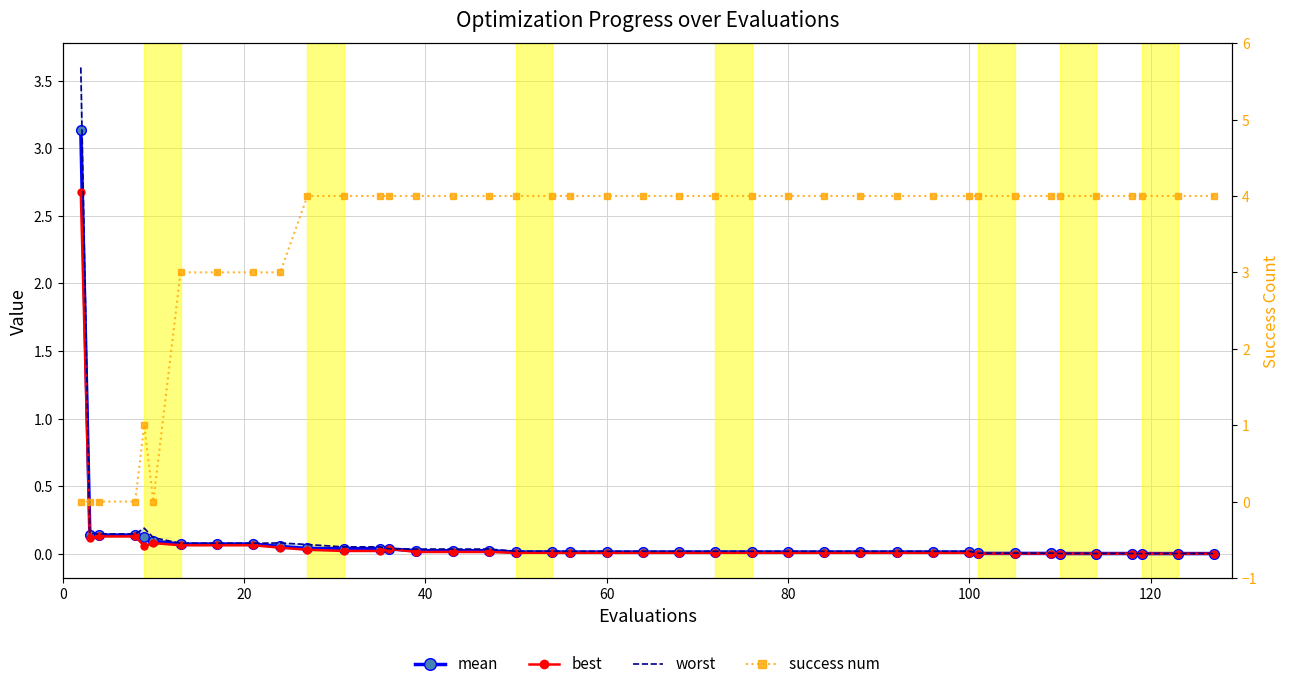

What is the value of the success num point at the 34th from the left?

4.0